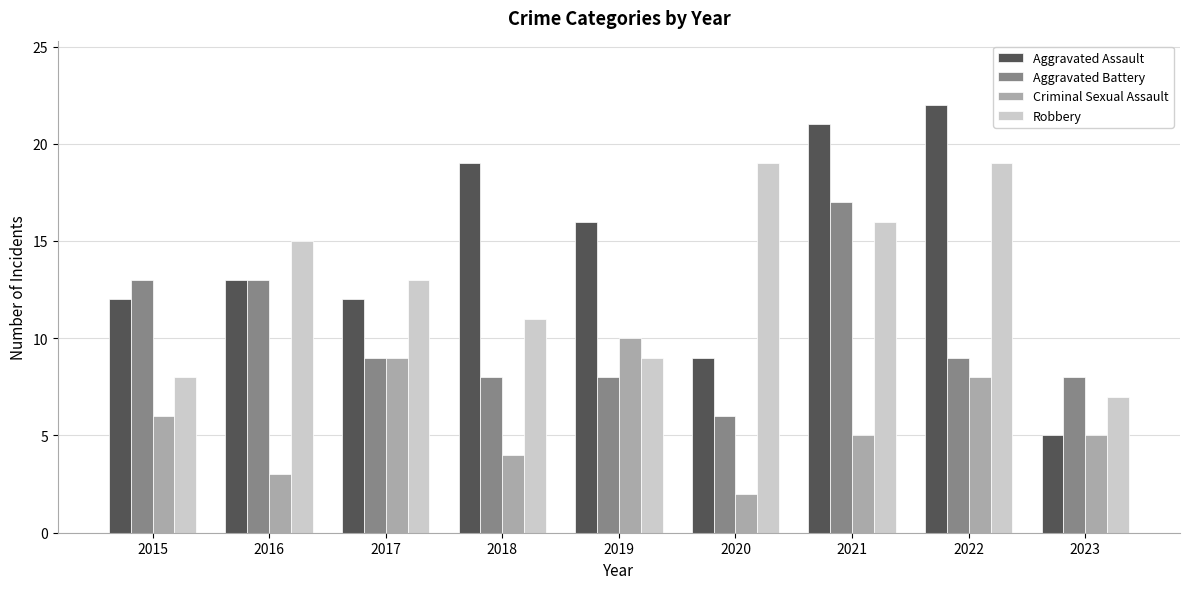

What is the value of the Criminal Sexual Assault bar at the 3rd from the left?

9